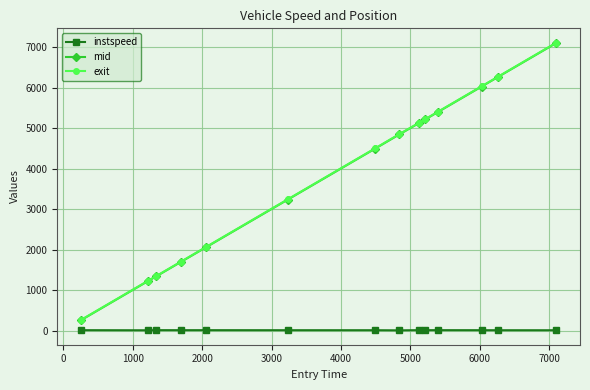

Which series has the widest spread of values?

exit